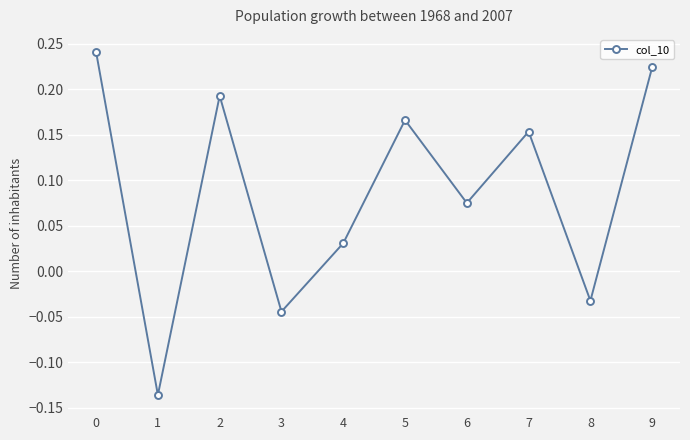

Is it true that the value at 9 is 0.1?

False